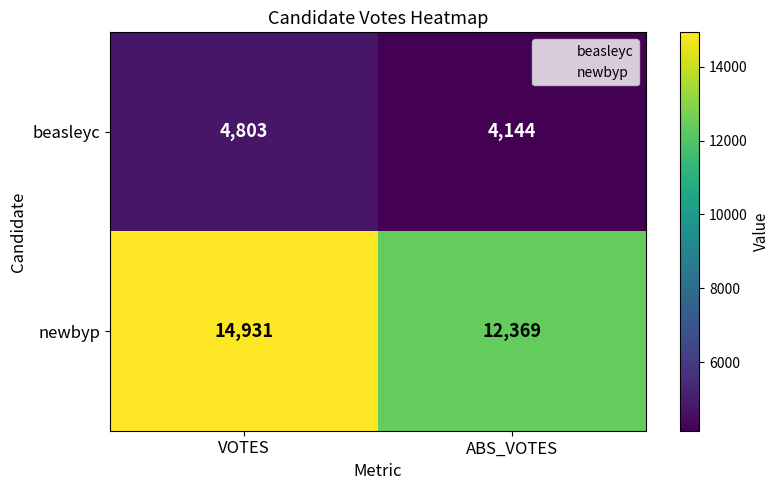

Reading left to right, transcribe all the data shown in this chart.

beasleyc: 4803	4144
newbyp: 14931	12369